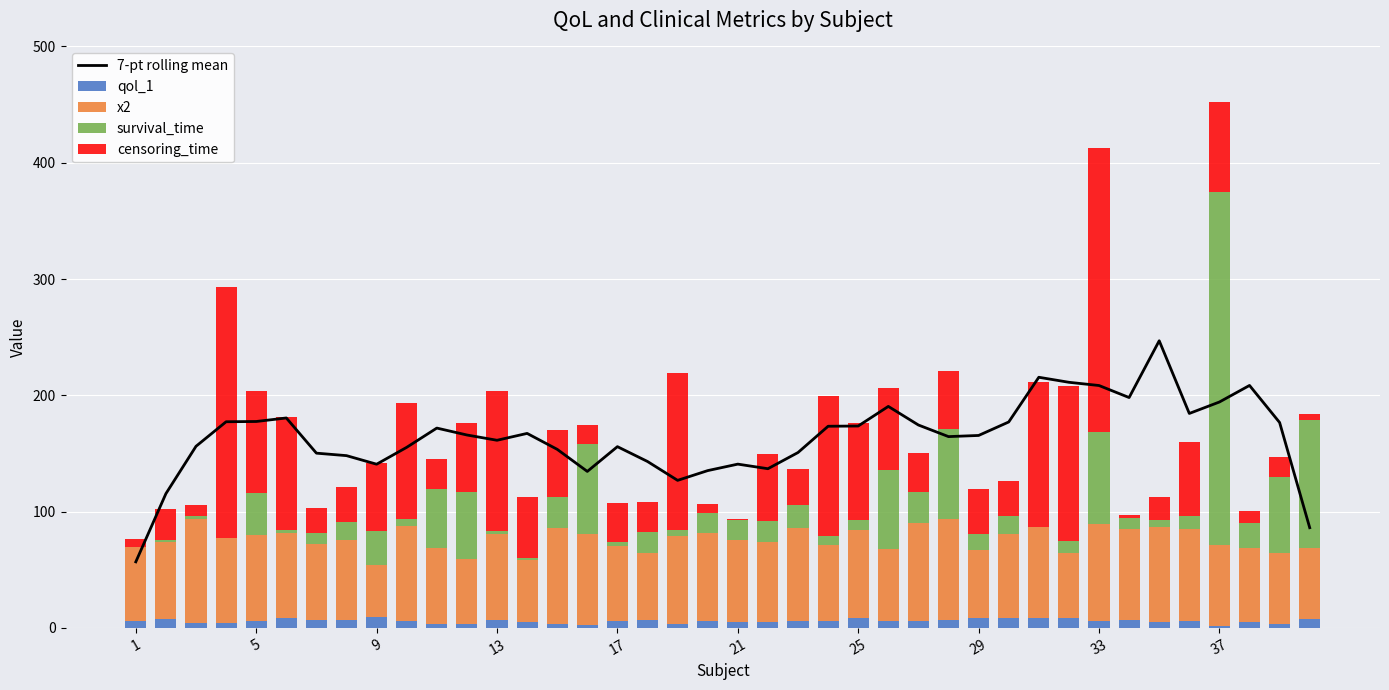

What is the maximum value for 7-pt rolling mean?

246.9